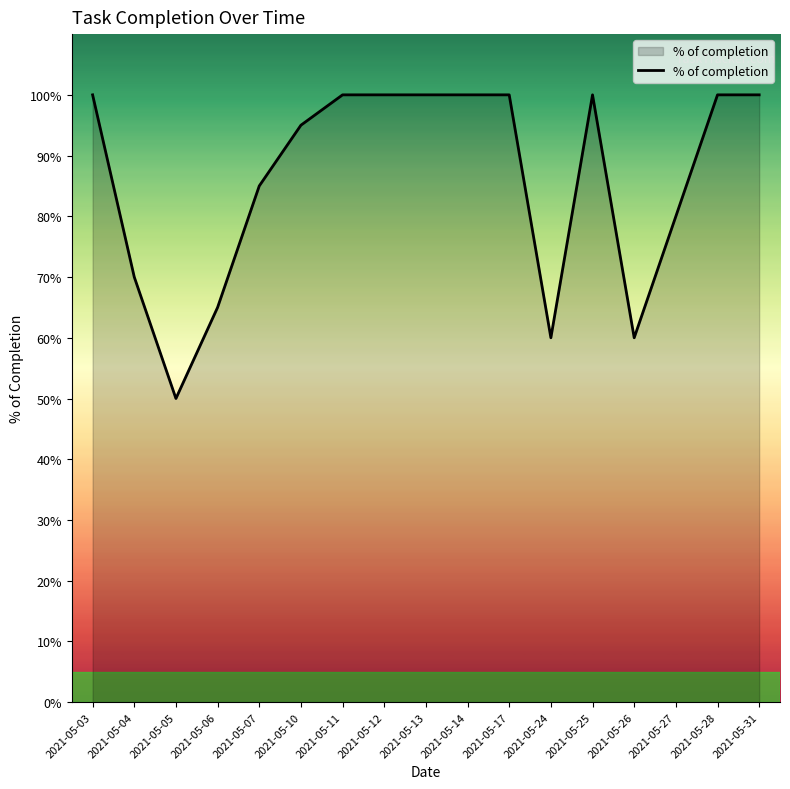

What is the average value?

0.9